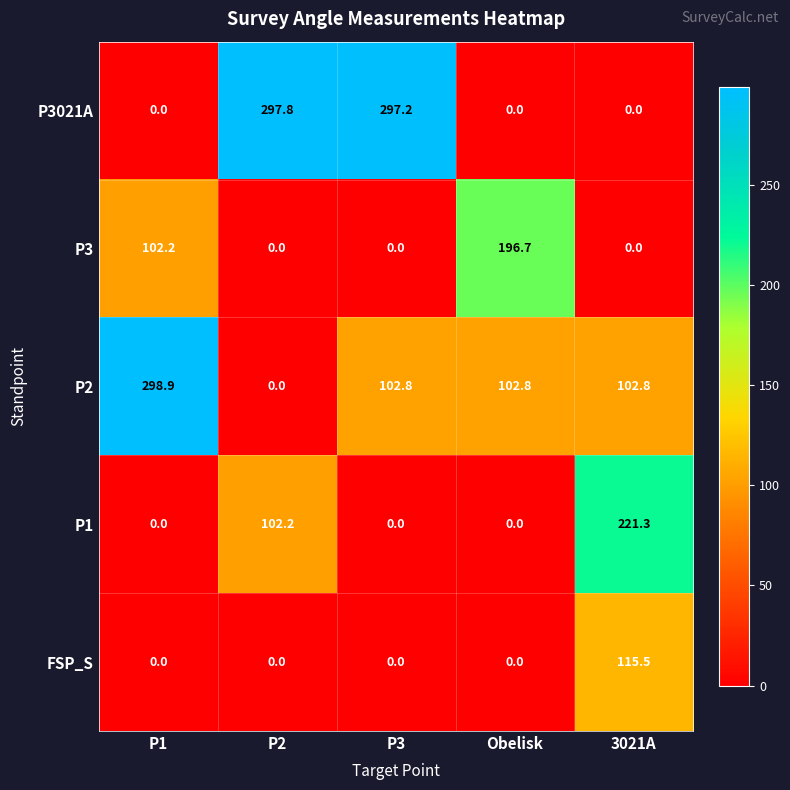

Which series has the largest total across all categories?

P2